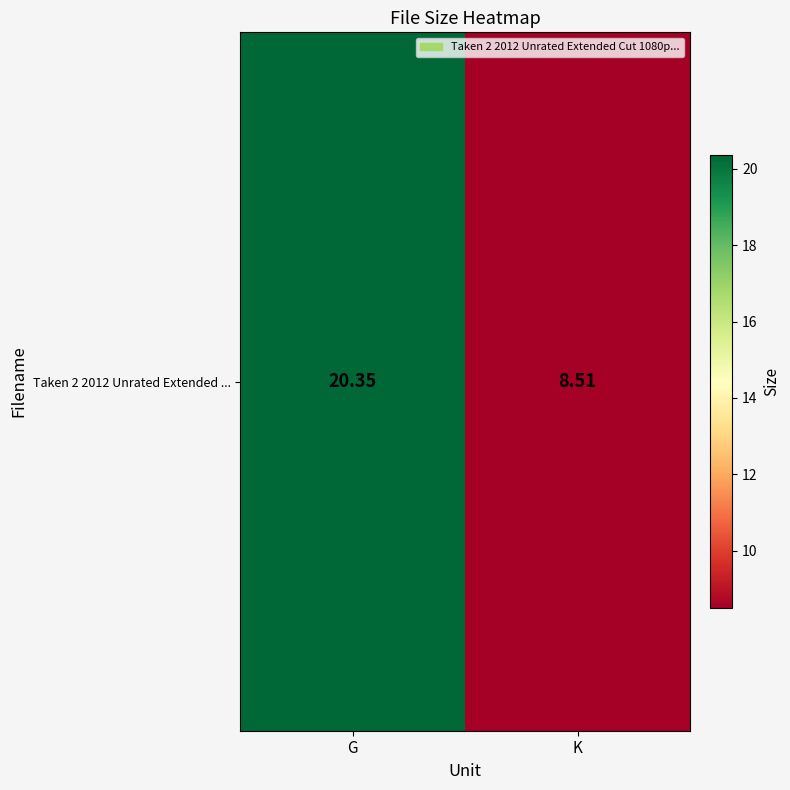

Reading left to right, extract all data points from this chart.

20.4	8.5